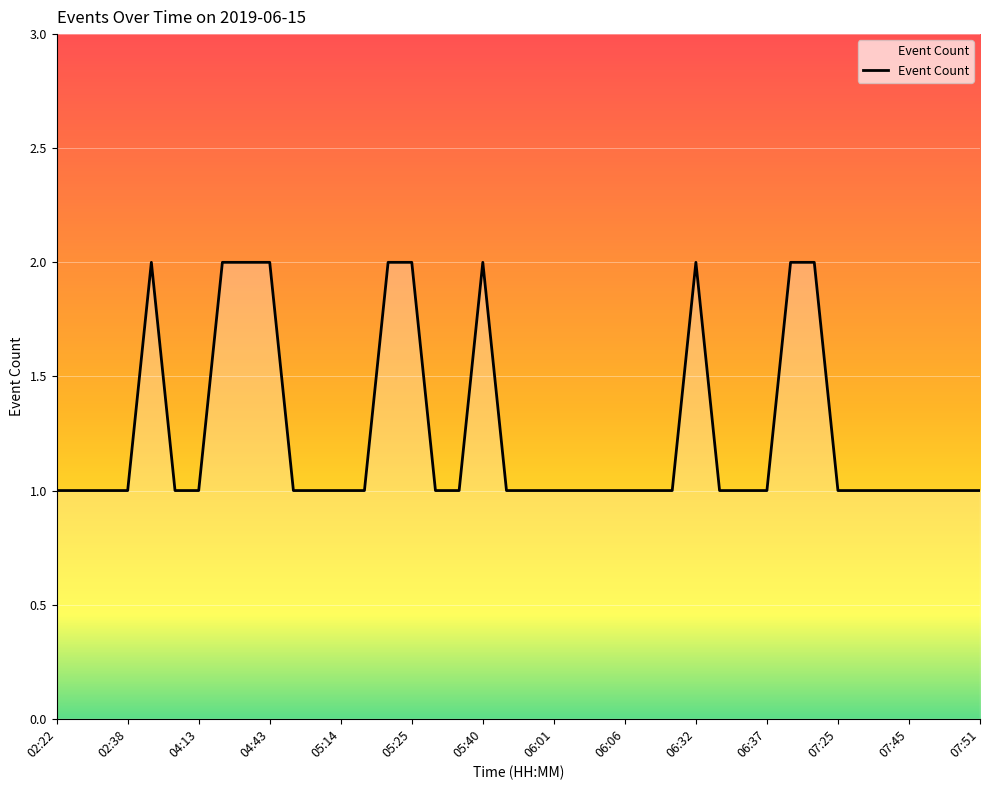

What is the sum of all values?

50